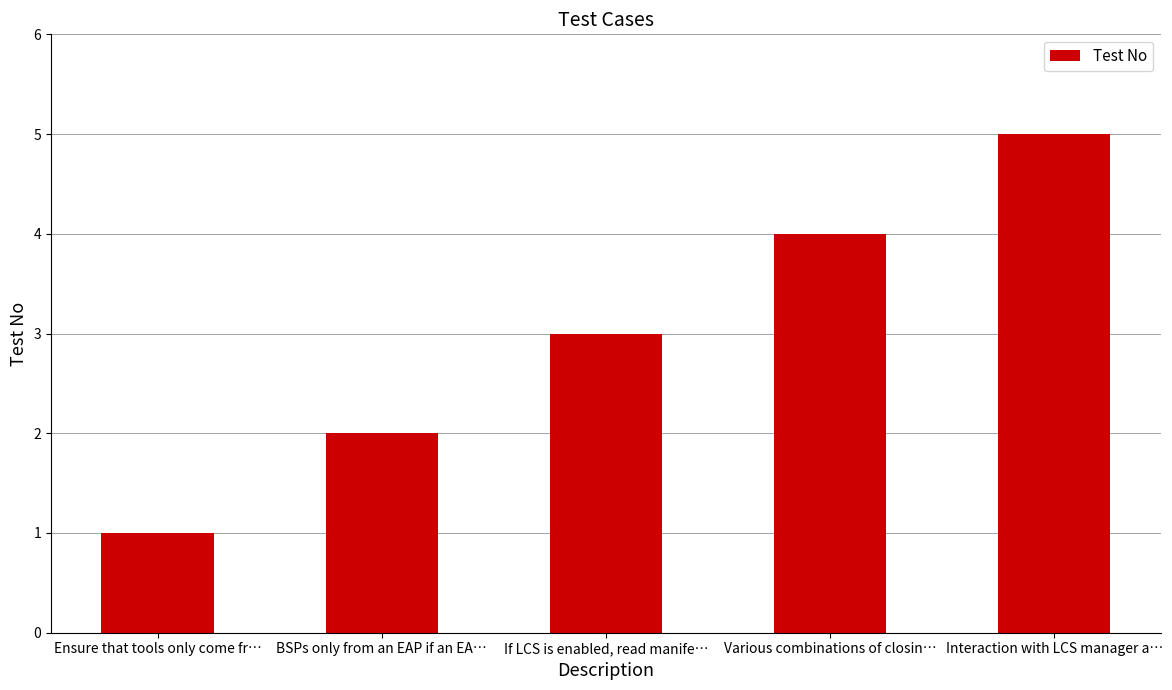

What is the sum of all values?

15